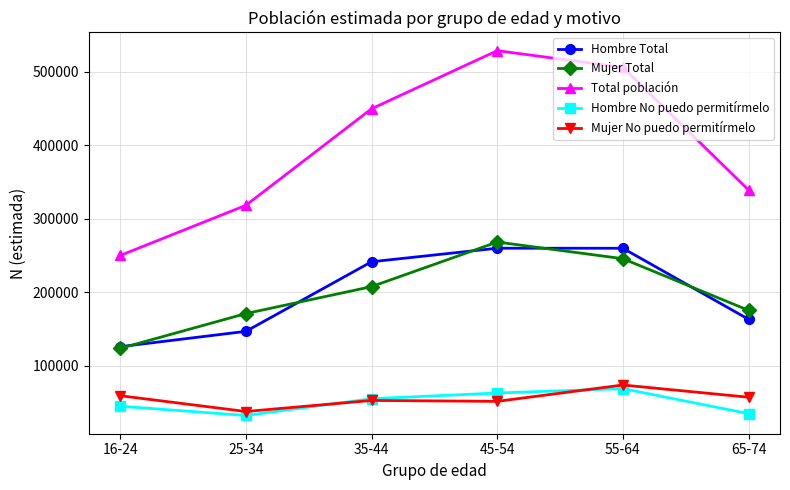

Which series has the widest spread of values?

Total población